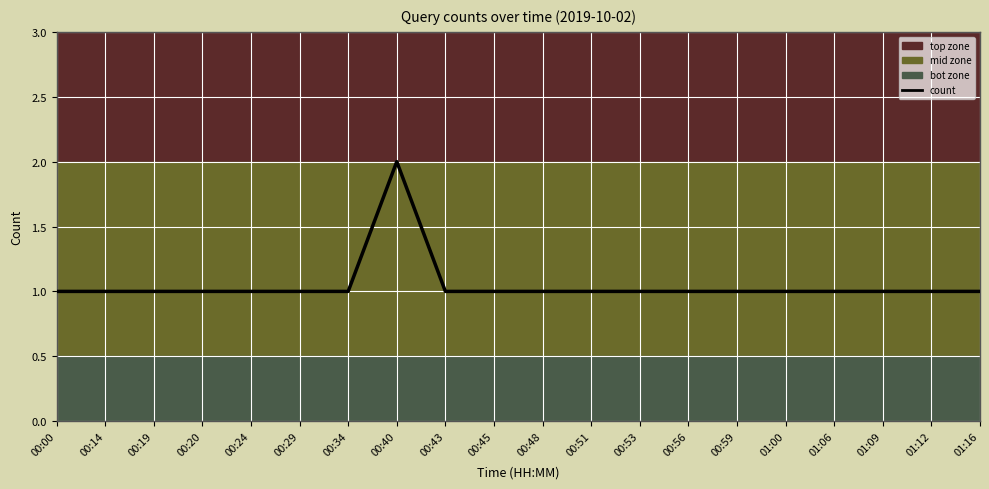

How many values are between 1 and 2?

20